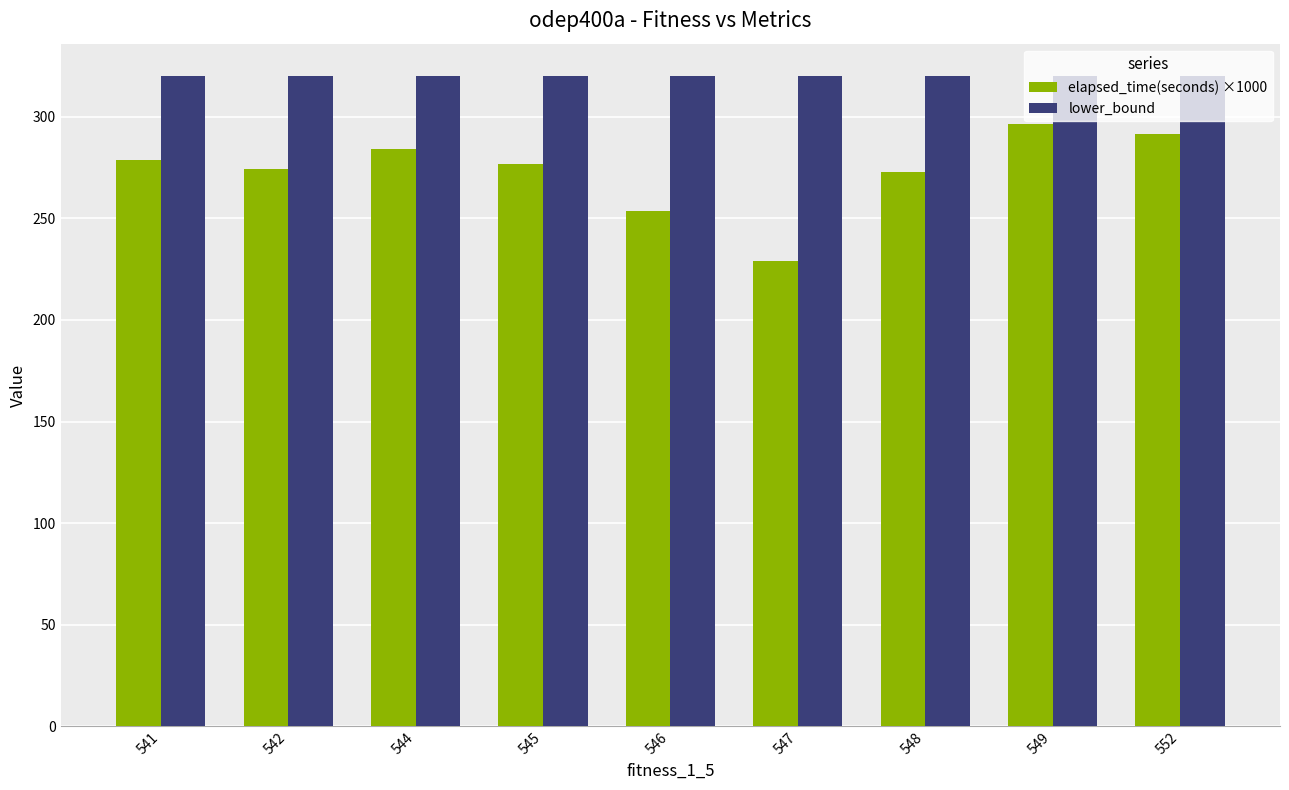

What is the total value across all series at 552?

611.7